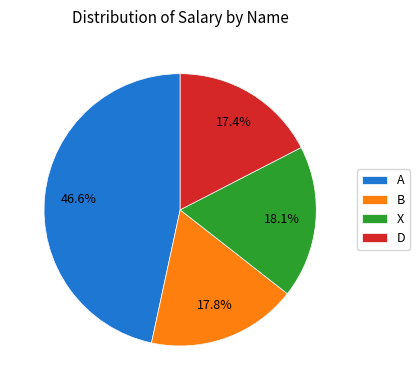

Combined, do D and B account for over 50%?

No